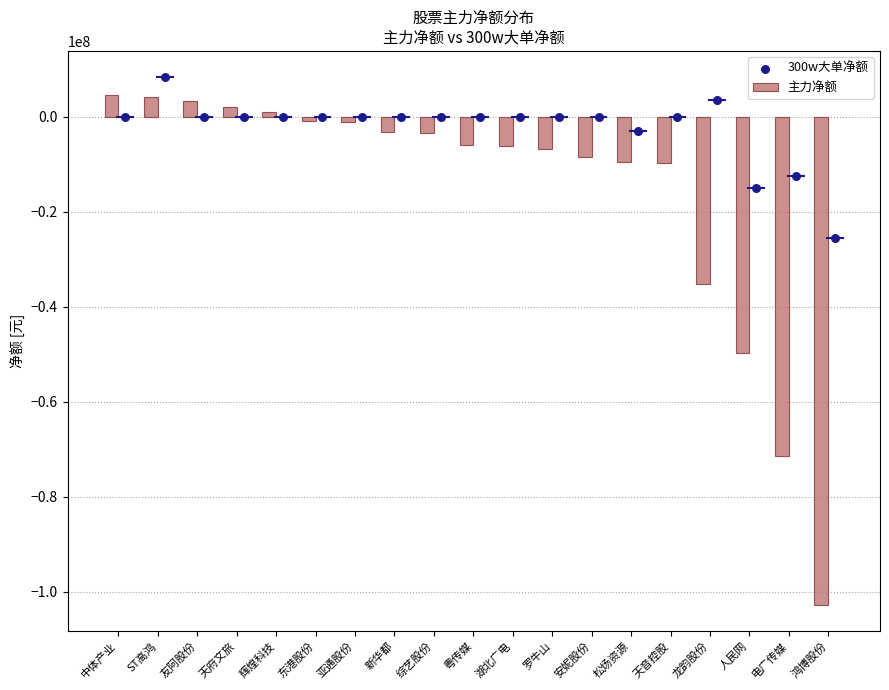

Which series has the largest total across all categories?

300w大单净额